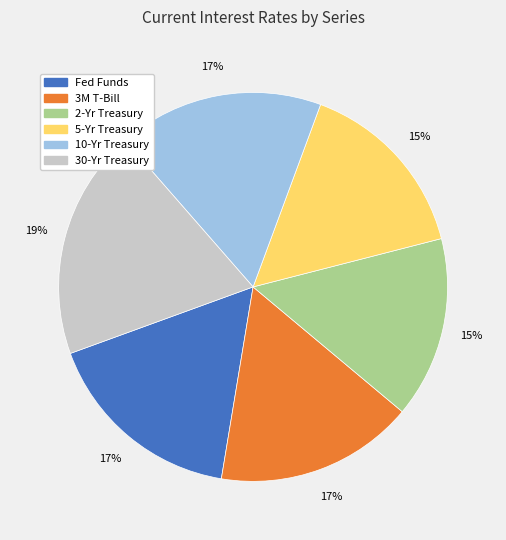

What percentage is the 2-Yr Treasury slice, to the nearest percent?

15%